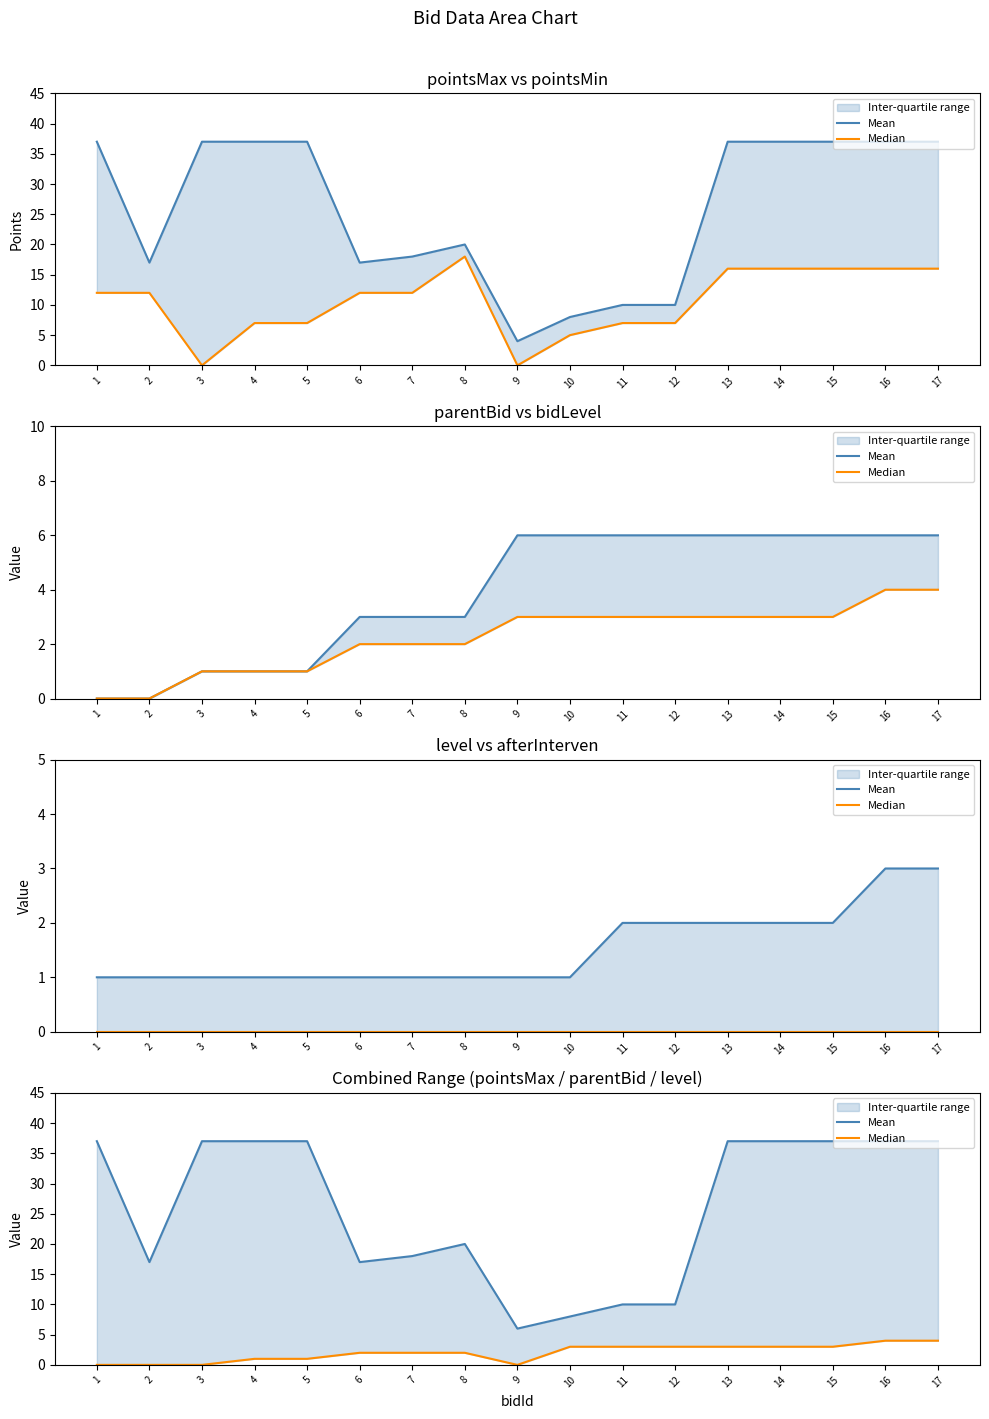

At which label is Median closest to 2?

6